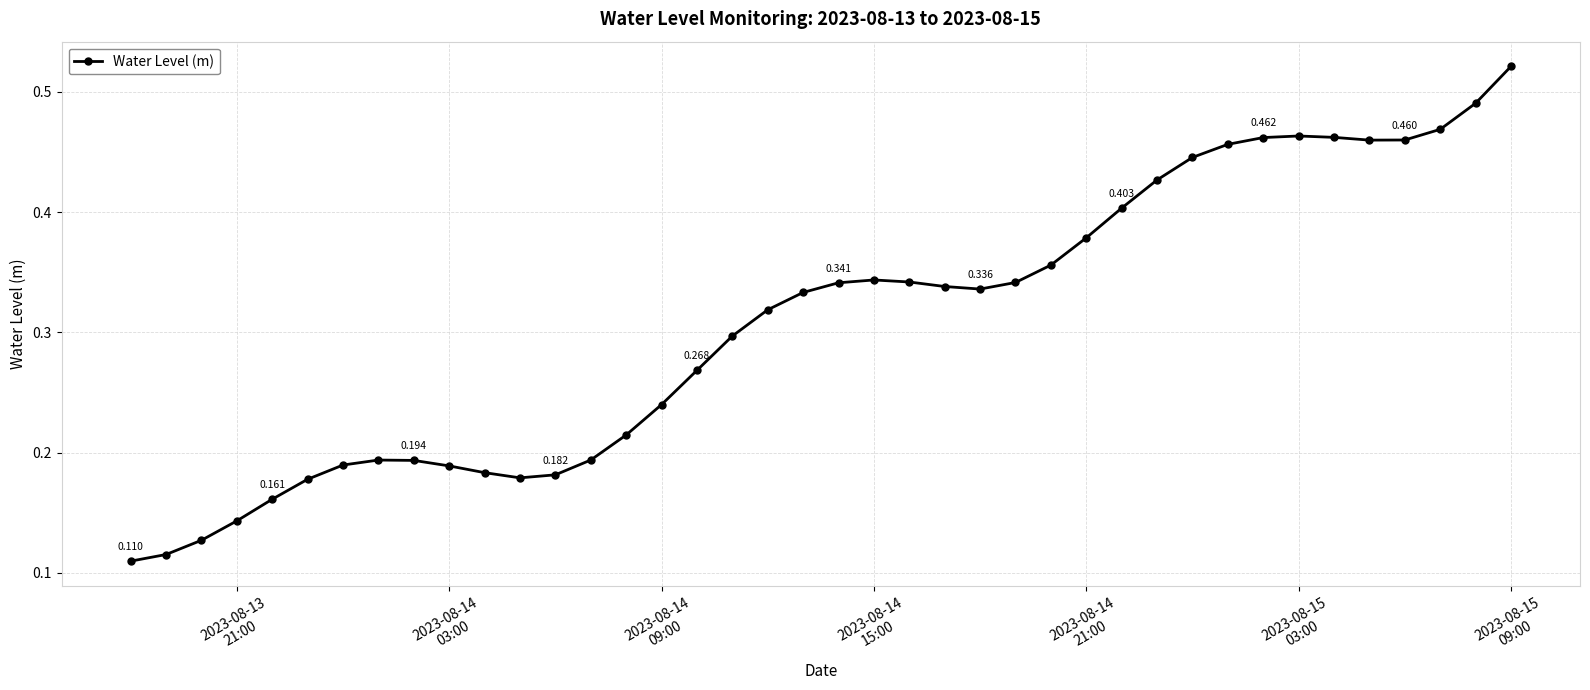

True or false: there are more than 0 points higher than both neighbors.

True